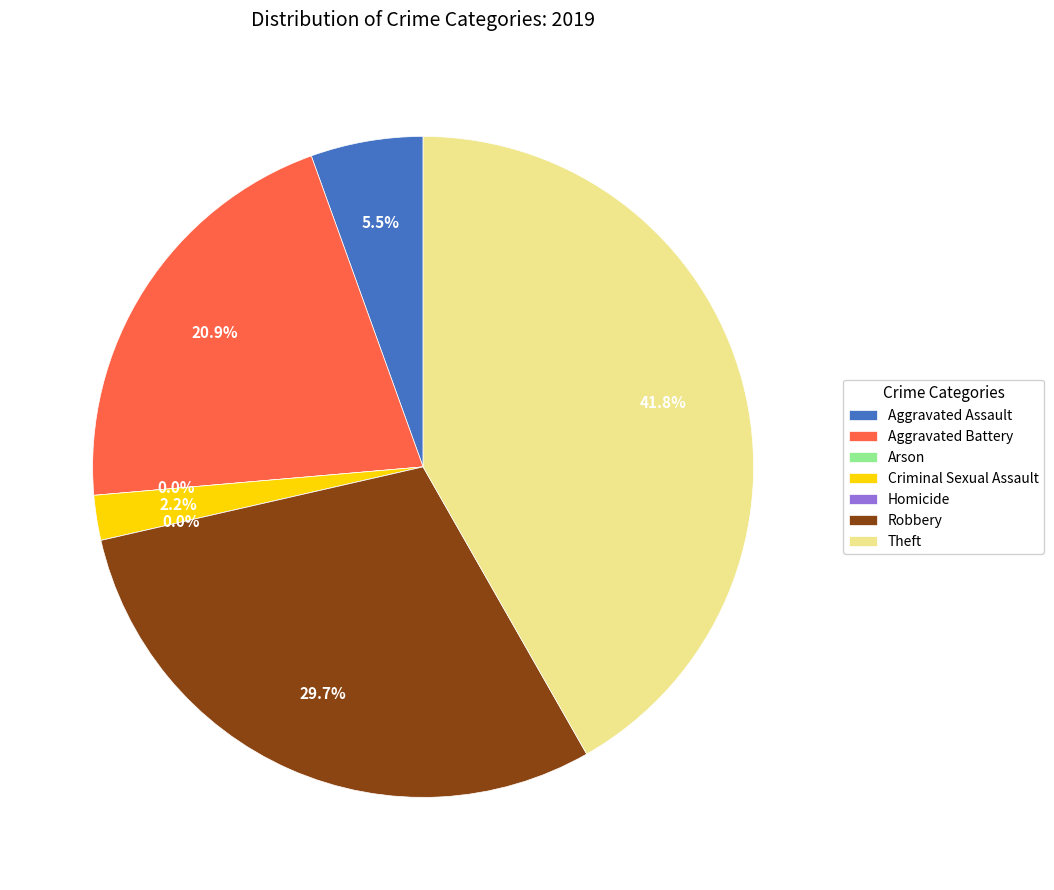

To the nearest percent, what portion does Aggravated Battery represent?

21%